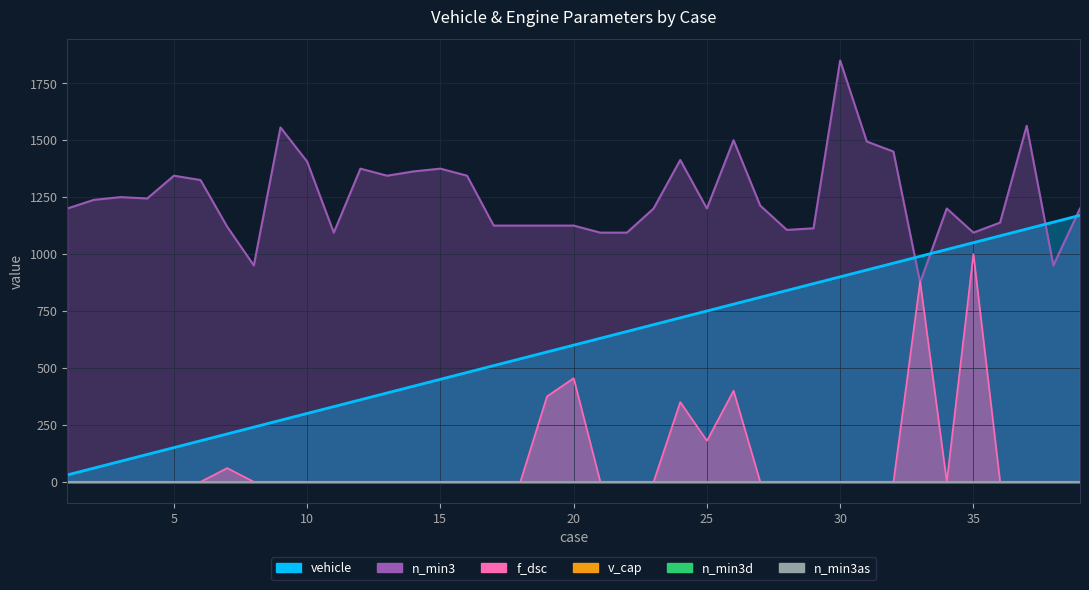

In n_min3, how many points are lower than both neighbors (excluding endpoints)?

9